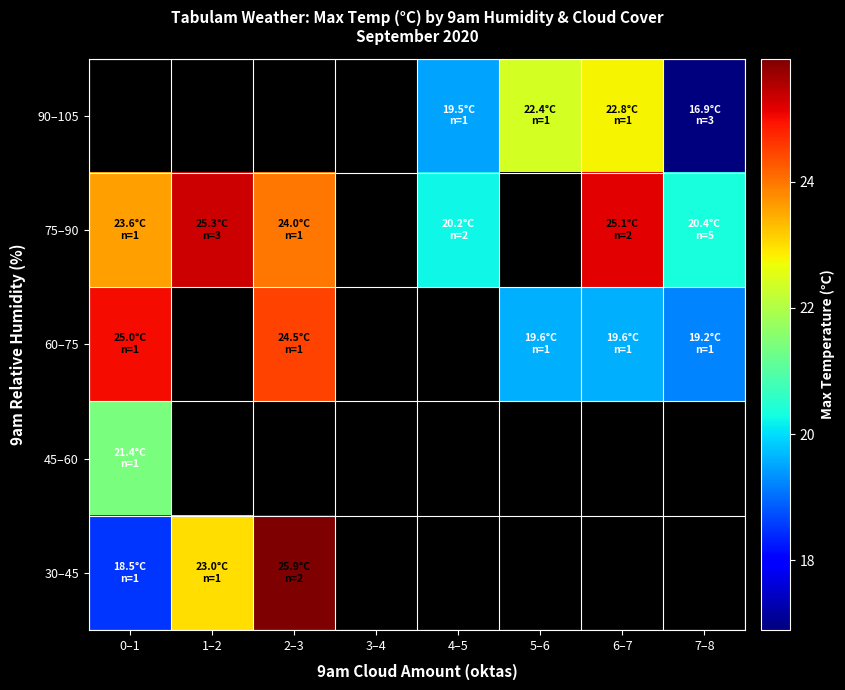

What is the minimum value for 45–60?

21.4